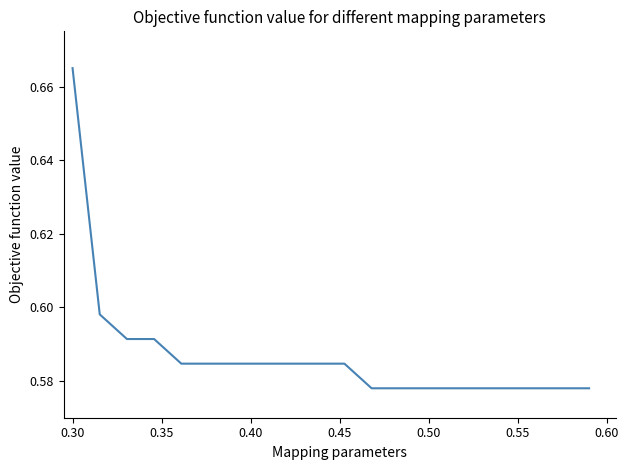

Does the chart have visible grid lines?

No